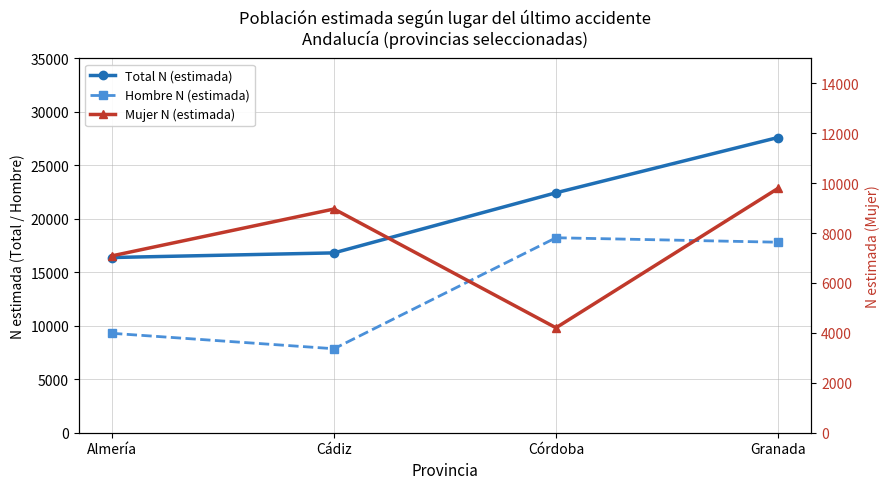

At Cádiz, list the series in order from largest to smallest.

Total N (estimada), Mujer N (estimada), Hombre N (estimada)